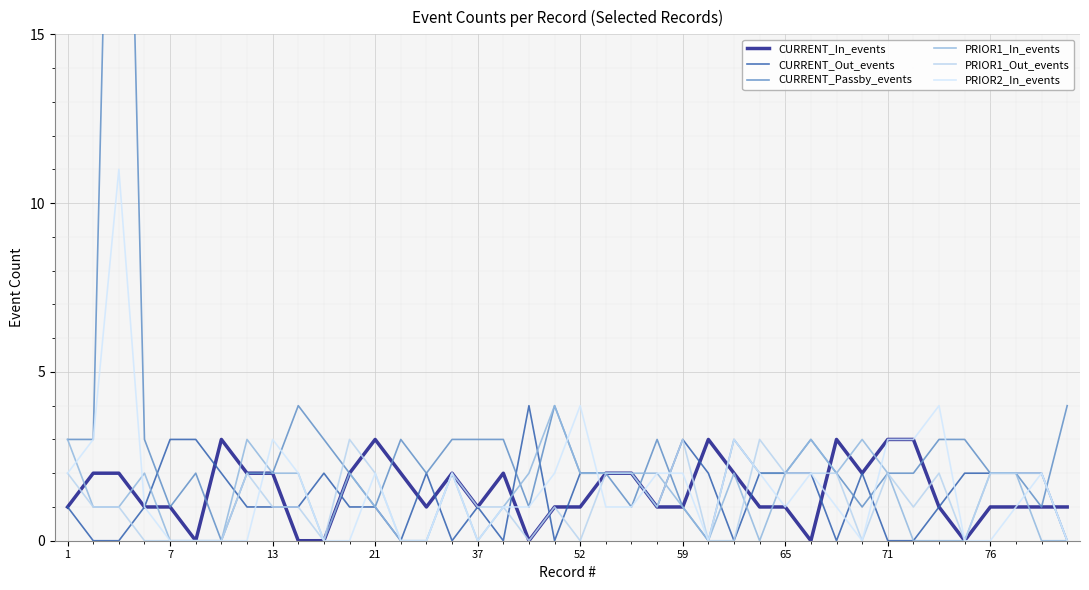

Which series changed the most between 1 and 76?

PRIOR2_In_events